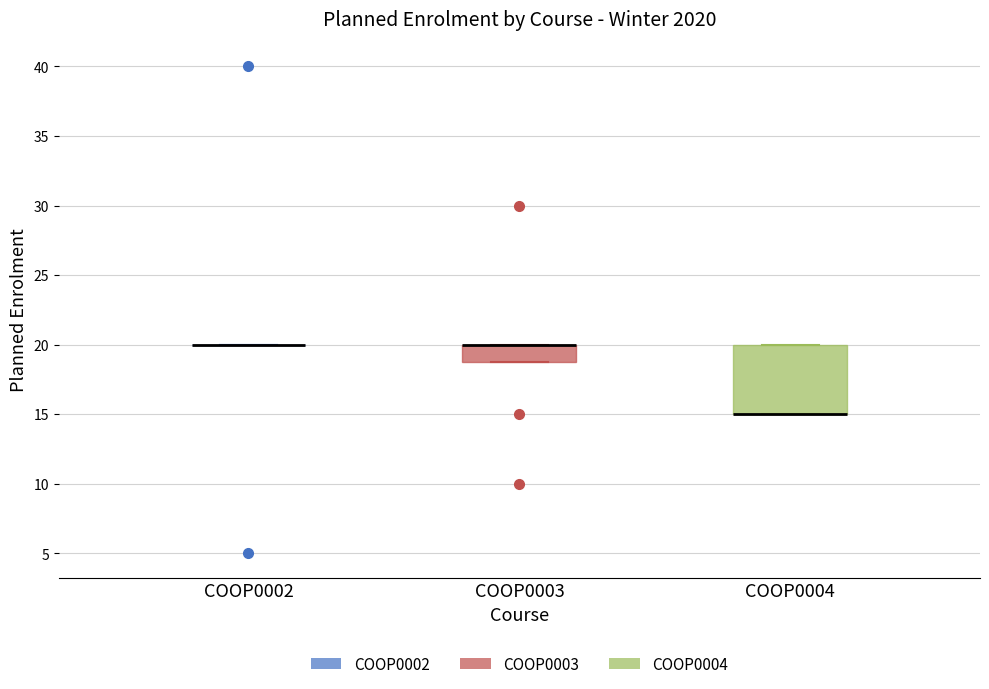

Reading left to right, read every box against the y-axis: the position of its median line, the range the box covers, and the ends of its whiskers. The values are not printed on the chart, so give them approximately, as read against the axis.

COOP0002: box collapsed to a line at 20, whiskers 20 to 20
COOP0003: median 20 (drawn on the box's upper edge), box 19 to 20, whiskers 19 to 20
COOP0004: median 15 (drawn on the box's lower edge), box 15 to 20, whiskers 15 to 20